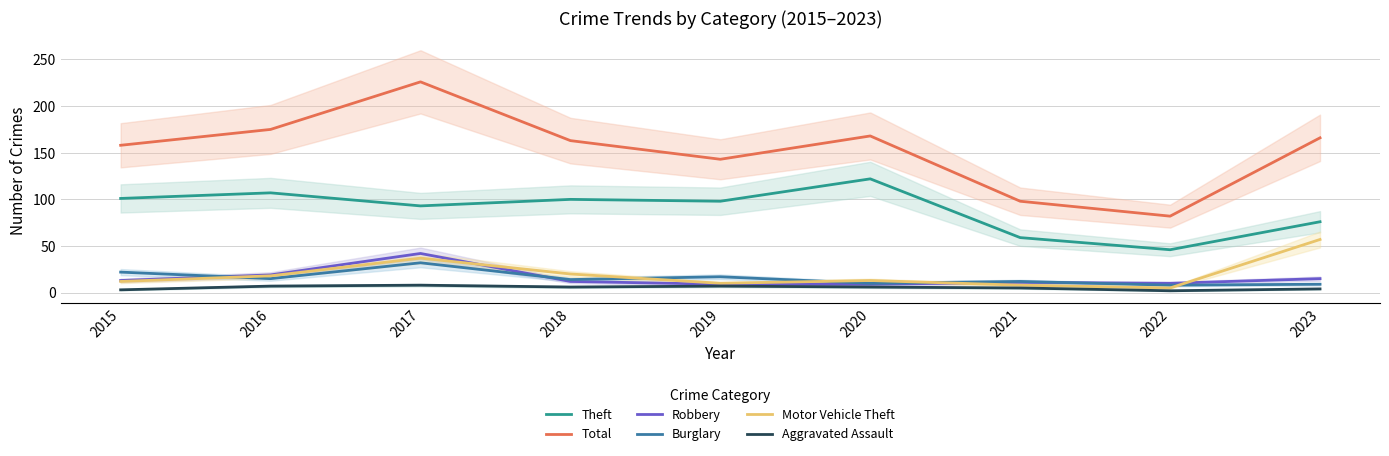

How many intersections are there between Robbery and Burglary?

3